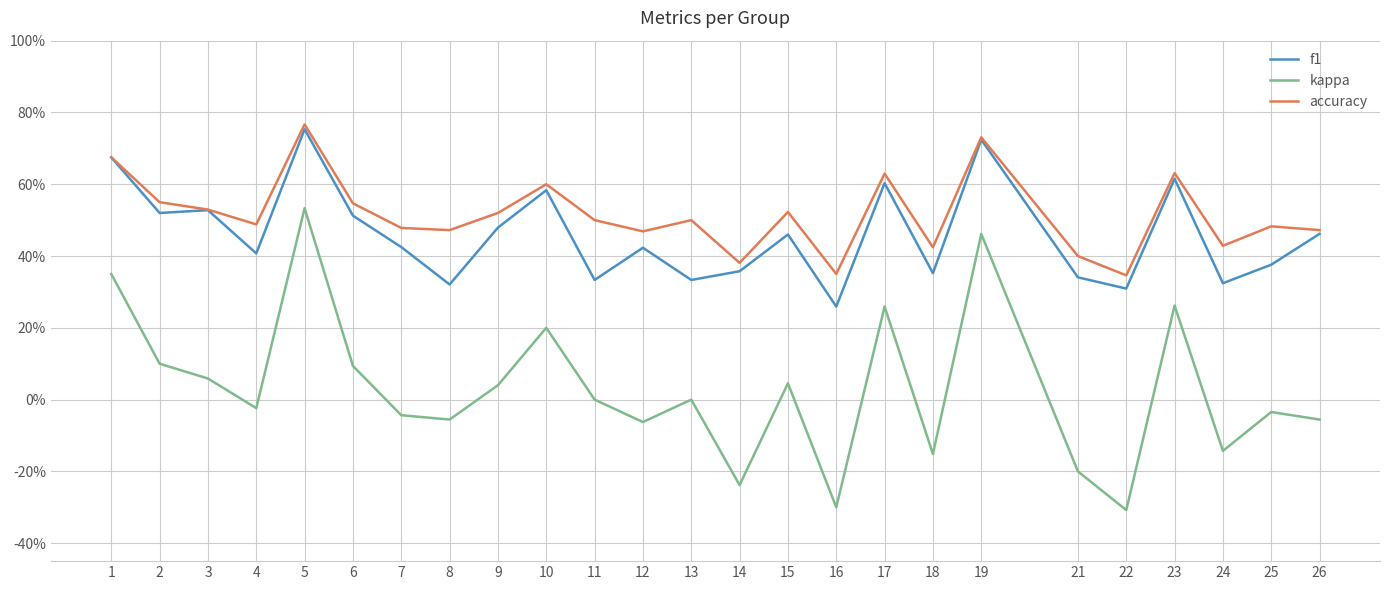

Reading right to left, transcribe all the data shown in this chart.

f1: 26=0.5	25=0.4	24=0.3	23=0.6	22=0.3	21=0.3	19=0.7	18=0.4	17=0.6	16=0.3	15=0.5	14=0.4	13=0.3	12=0.4	11=0.3	10=0.6	9=0.5	8=0.3	7=0.4	6=0.5	5=0.8	4=0.4	3=0.5	2=0.5	1=0.7
kappa: 26=-0.1	25=-0.0	24=-0.1	23=0.3	22=-0.3	21=-0.2	19=0.5	18=-0.2	17=0.3	16=-0.3	15=0.0	14=-0.2	13=0.0	12=-0.1	11=0.0	10=0.2	9=0.0	8=-0.1	7=-0.0	6=0.1	5=0.5	4=-0.0	3=0.1	2=0.1	1=0.3
accuracy: 26=0.5	25=0.5	24=0.4	23=0.6	22=0.3	21=0.4	19=0.7	18=0.4	17=0.6	16=0.3	15=0.5	14=0.4	13=0.5	12=0.5	11=0.5	10=0.6	9=0.5	8=0.5	7=0.5	6=0.5	5=0.8	4=0.5	3=0.5	2=0.6	1=0.7